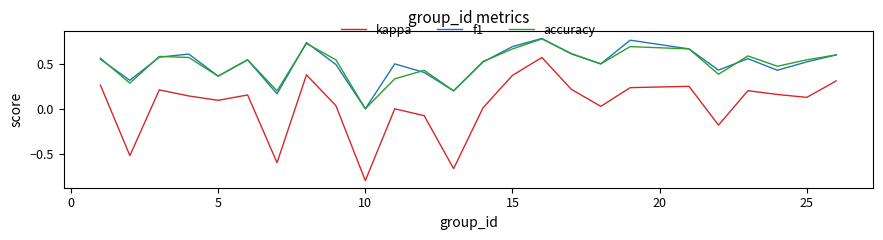

True or false: accuracy and kappa intersect in this chart.

False